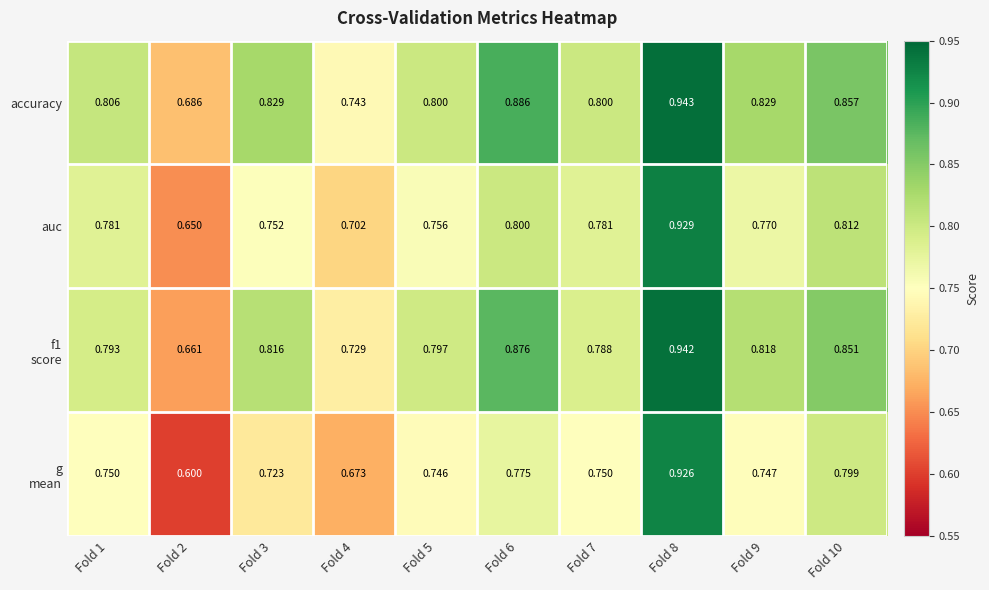

At how many categories does at least one series exceed 0?

10